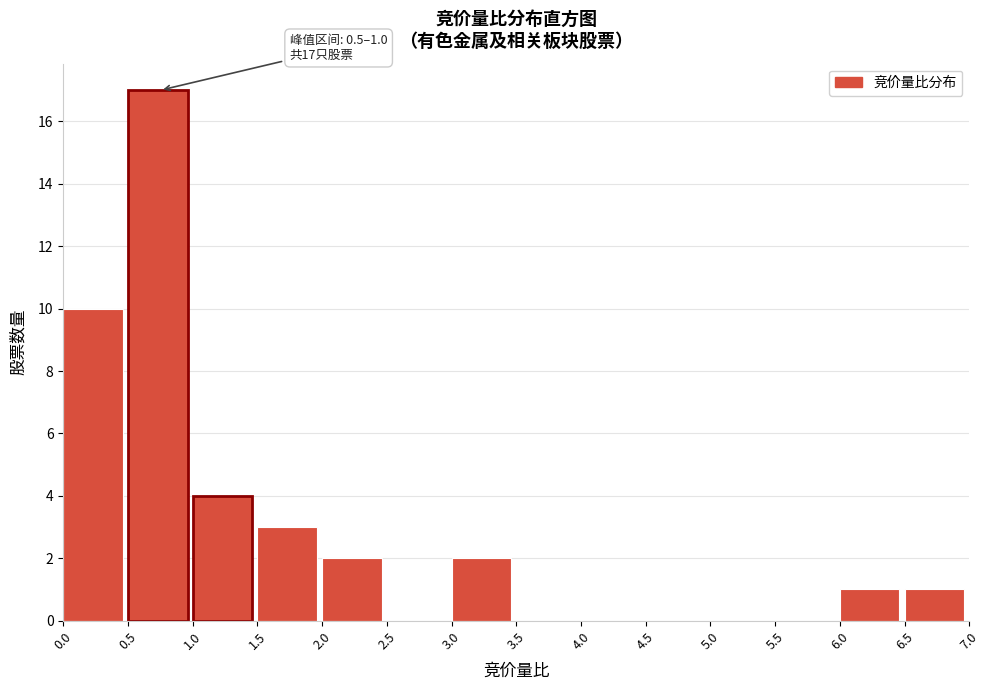

Over which range of the x-axis is the bar tallest?

0.5 to 1.0